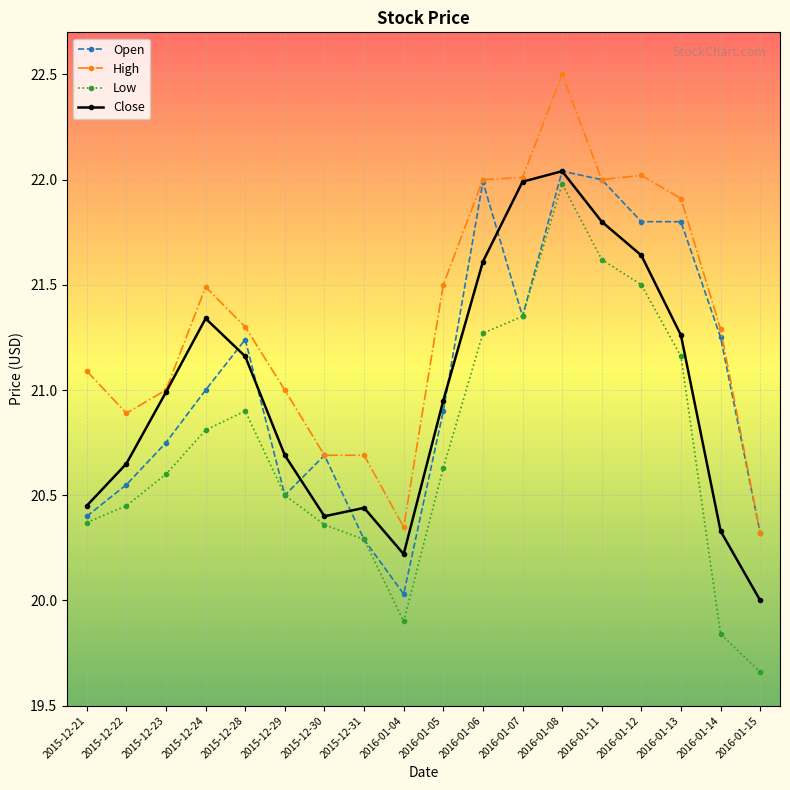

Is it true that Open equals 35.8 at 2015-12-22?

False